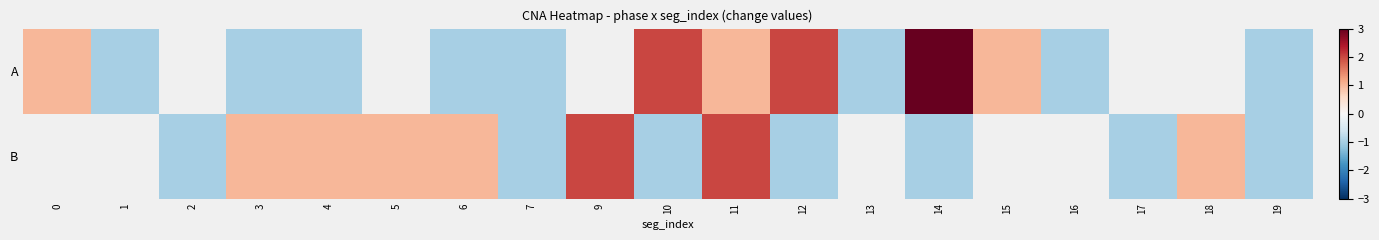

Rank the series by their maximum value, from highest to lowest.

A, B